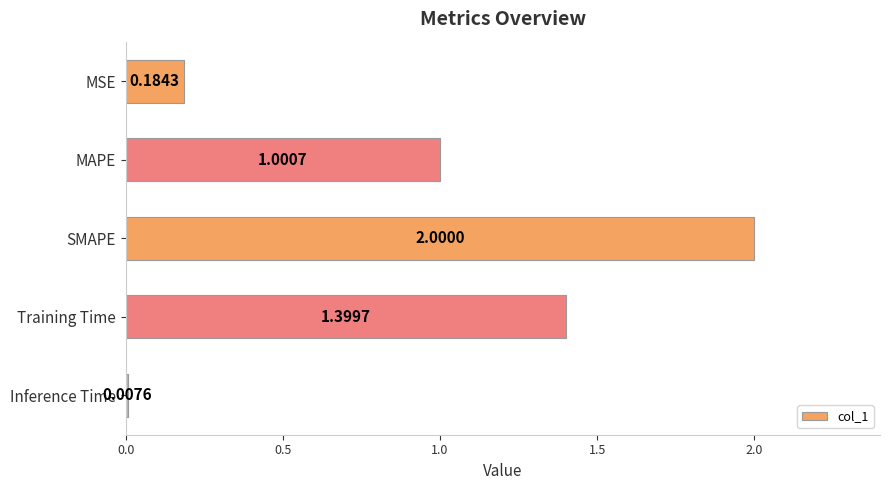

Between Inference Time and MAPE, which is larger?

MAPE